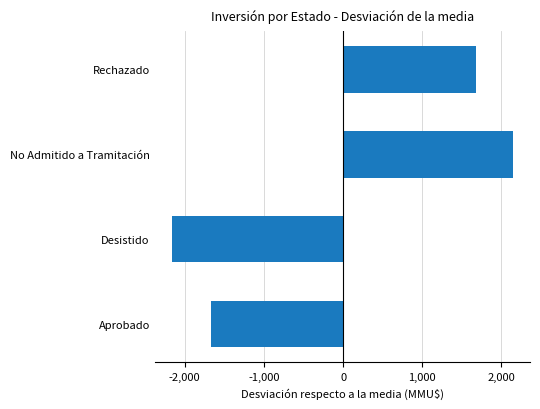

Between No Admitido a Tramitación and Rechazado, which is larger?

No Admitido a Tramitación